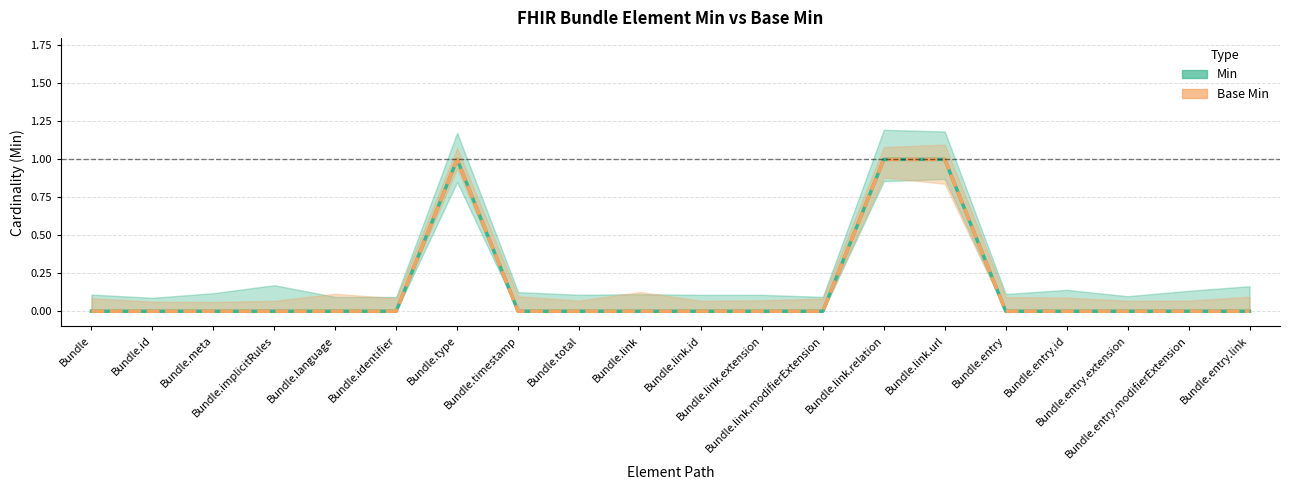

List the labels in order of Min value, smallest first.

Bundle, Bundle.id, Bundle.meta, Bundle.implicitRules, Bundle.language, Bundle.identifier, Bundle.timestamp, Bundle.total, Bundle.link, Bundle.link.id, Bundle.link.extension, Bundle.link.modifierExtension, Bundle.entry, Bundle.entry.id, Bundle.entry.extension, Bundle.entry.modifierExtension, Bundle.entry.link, Bundle.type, Bundle.link.relation, Bundle.link.url